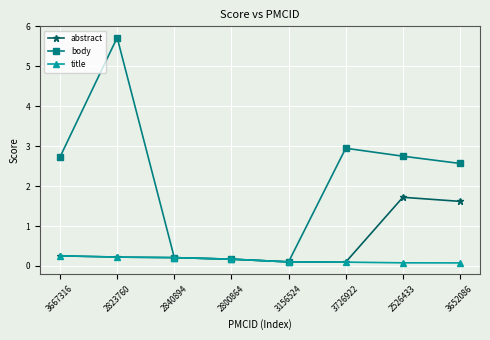

What is the difference between the abstract values at 3156524 and 2800864?

0.1